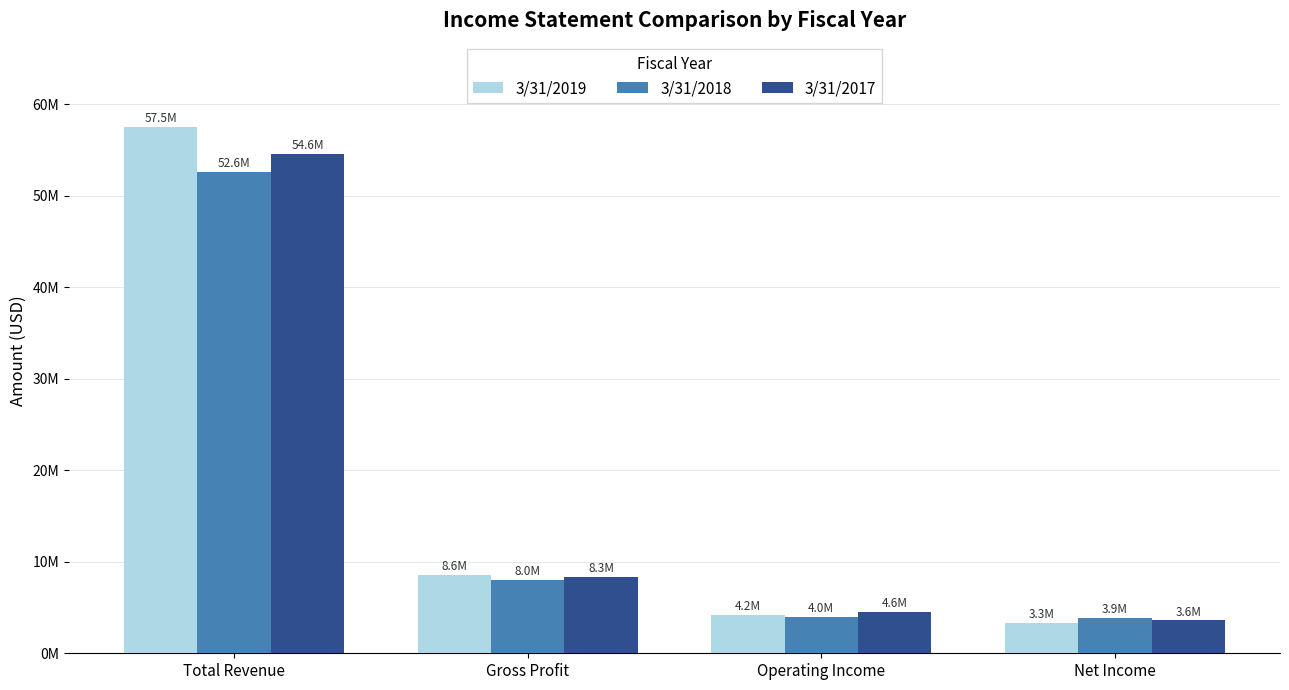

Reading left to right, list all the values displayed in this chart.

3/31/2019: 57524597	8570695	4171894	3349988
3/31/2018: 52629033	7971563	3957292	3869959
3/31/2017: 54601531	8341548	4551732	3584991